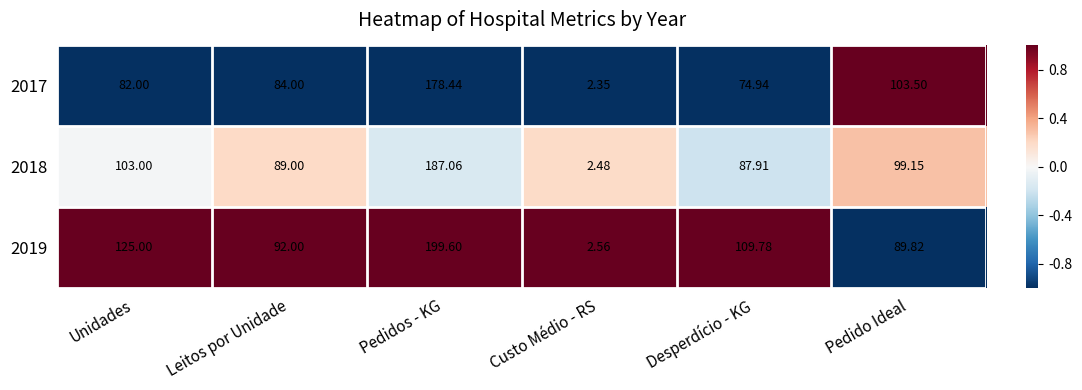

At which label is 2017 closest to 90?

Leitos por Unidade